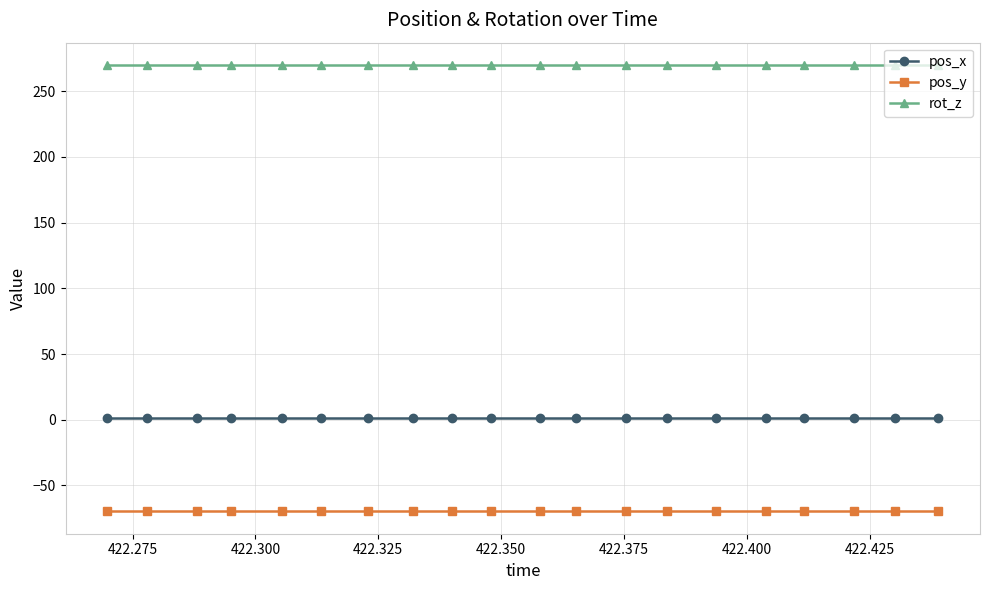

What is the smallest value displayed?

-69.7